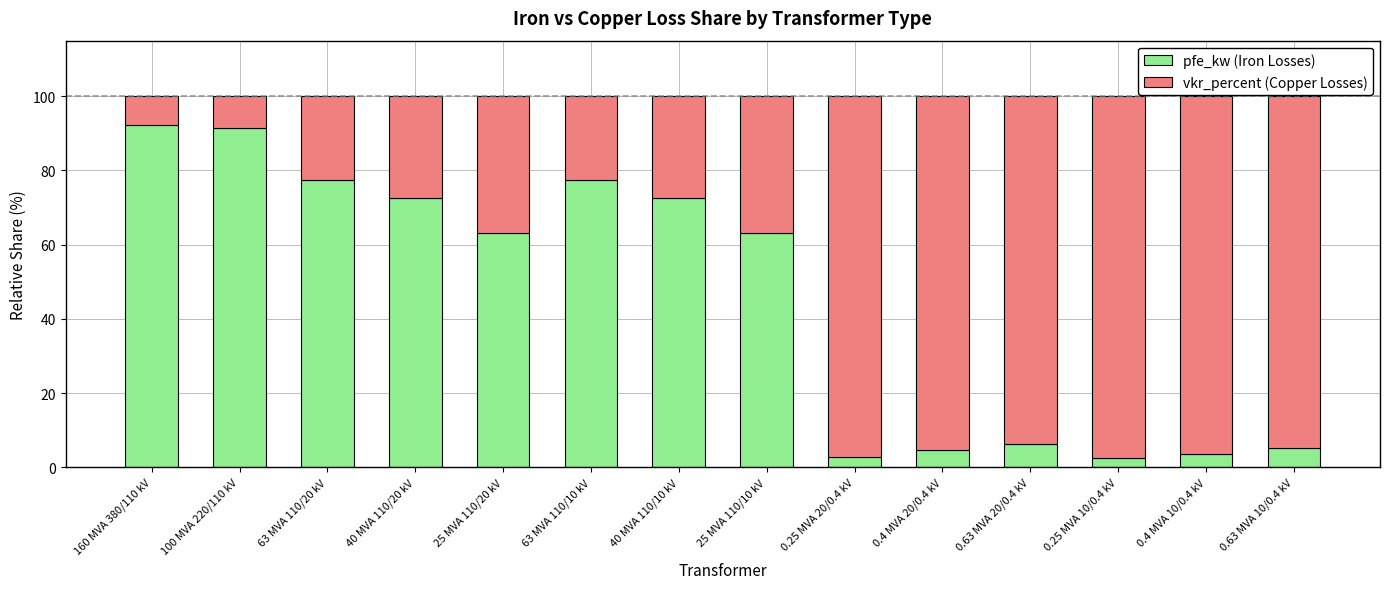

The pfe_kw (Iron Losses) series shows 98.6 at 40 MVA 110/10 kV. True or false?

False